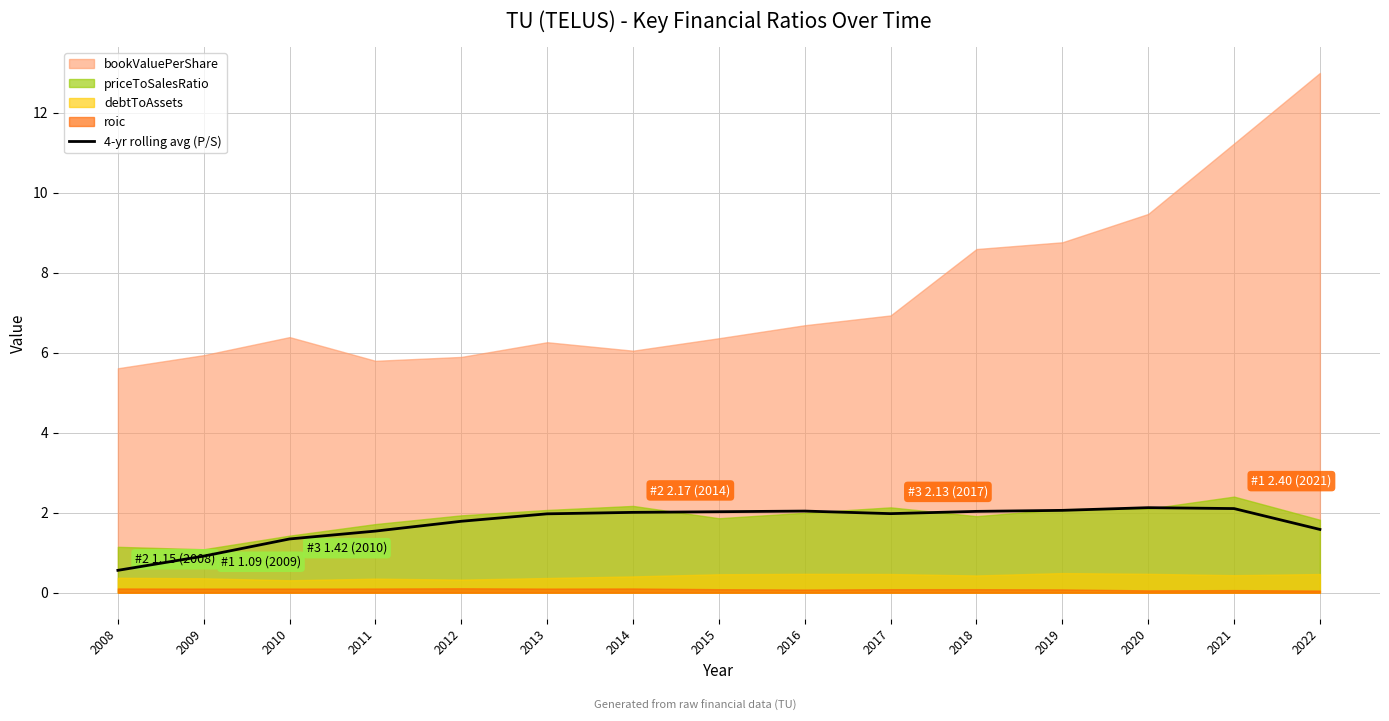

At which label does 4-yr rolling avg (P/S) reach its minimum?

2008